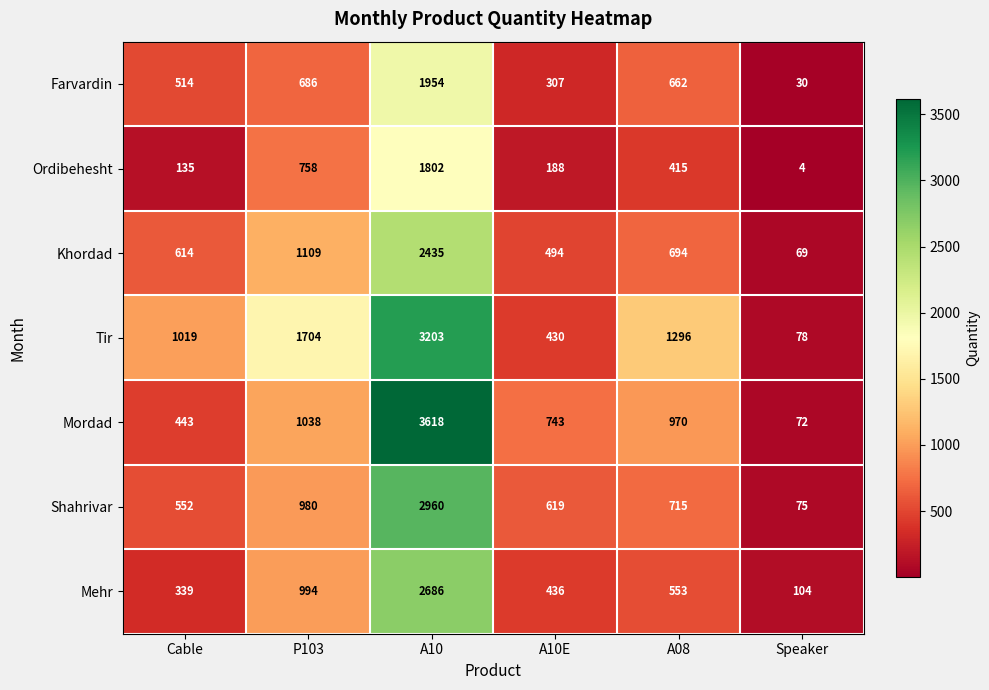

At which label does Farvardin first exceed 662?

P103